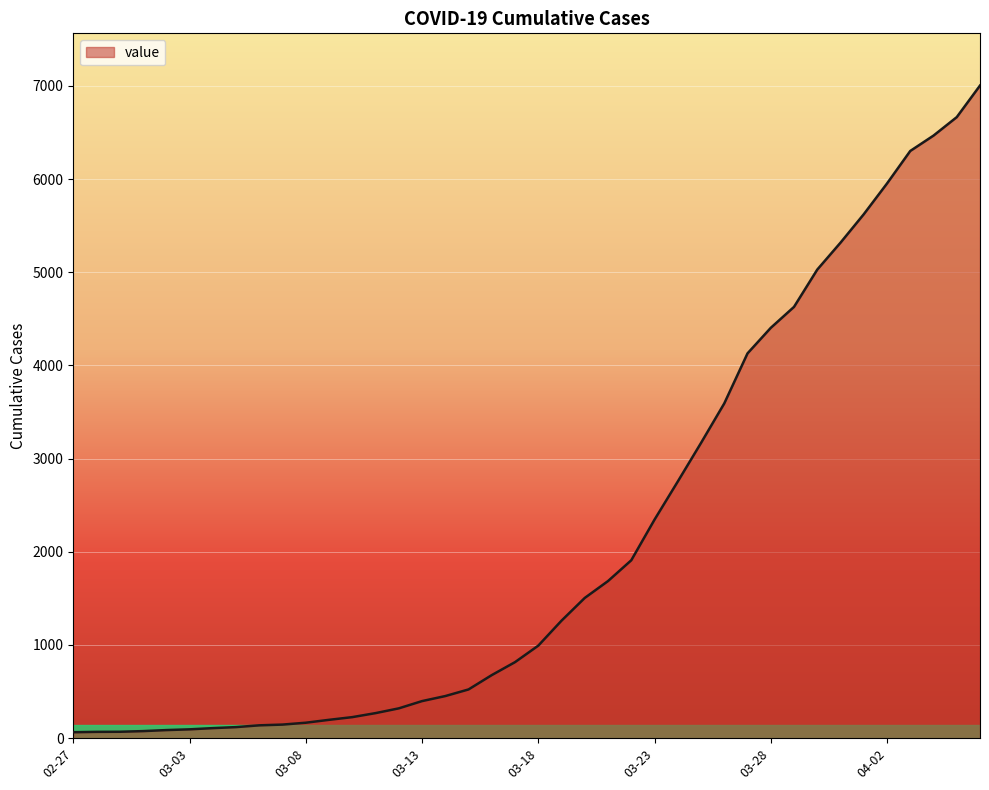

What is the difference between the maximum and minimum values?

6939